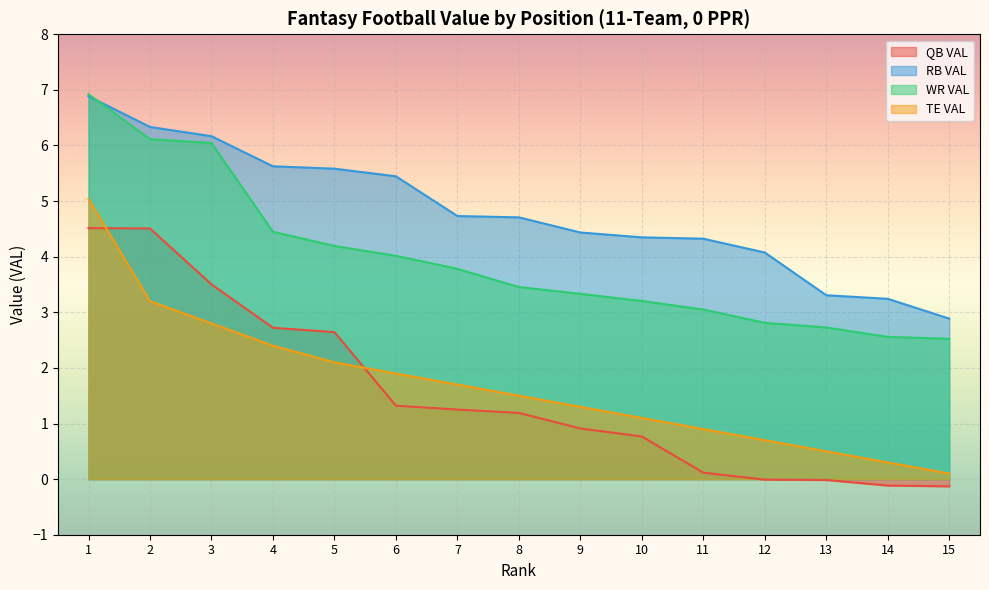

True or false: TE VAL and RB VAL cross at least once.

False